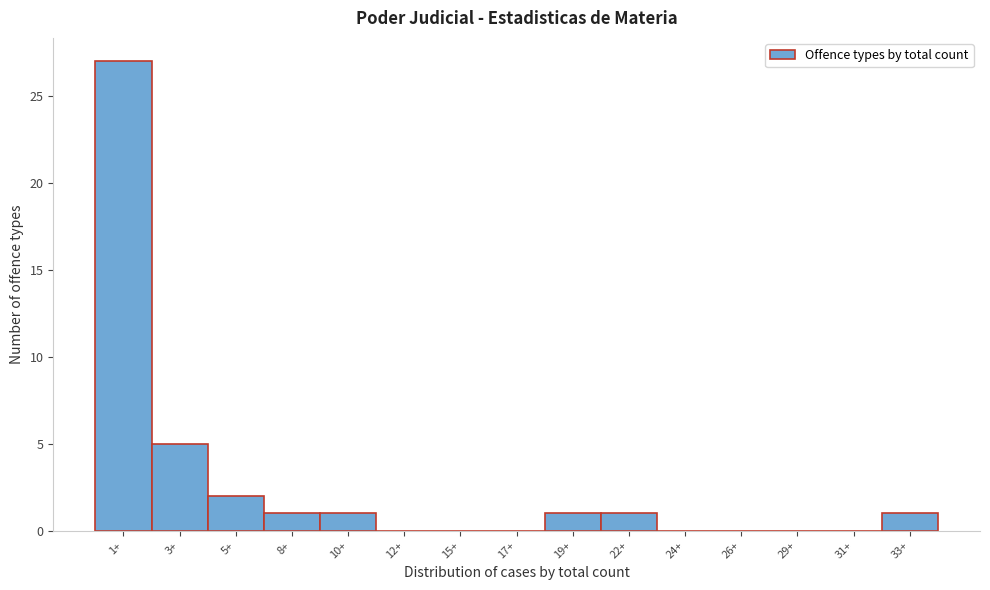

Reading left to right, what are all the values shown in this chart?

1+=27	3+=5	5+=2	8+=1	10+=1	12+=0	15+=0	17+=0	19+=1	22+=1	24+=0	26+=0	29+=0	31+=0	33+=1